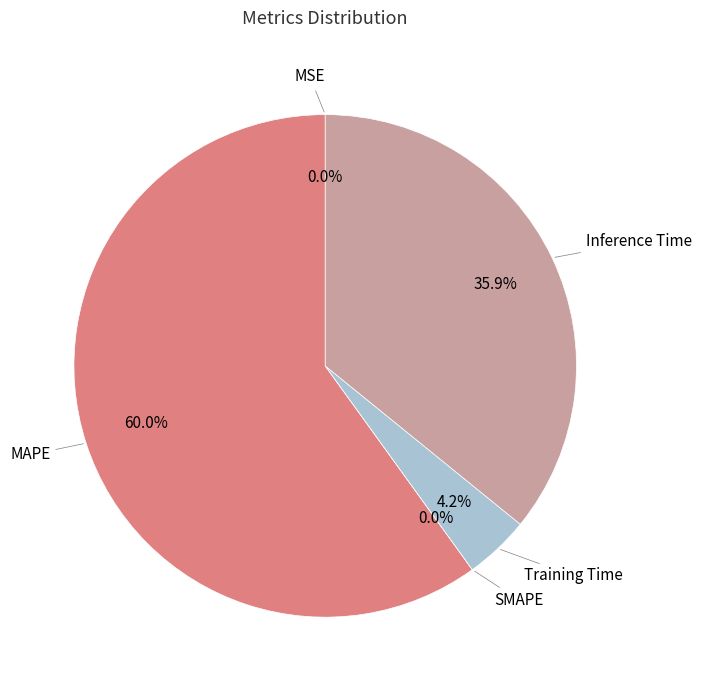

The Inference Time slice represents 45% of the pie. True or false?

False